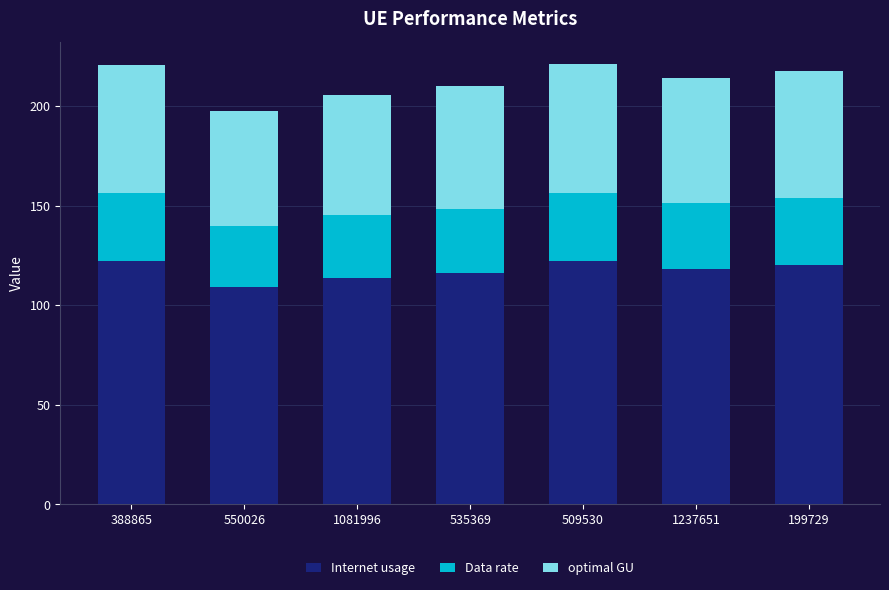

What is the total value across all series at 1081996?

205.6